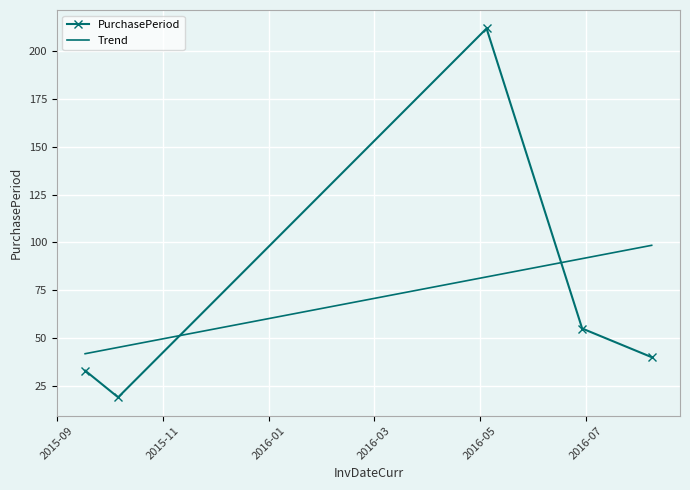

What is the greatest value displayed?

212.0